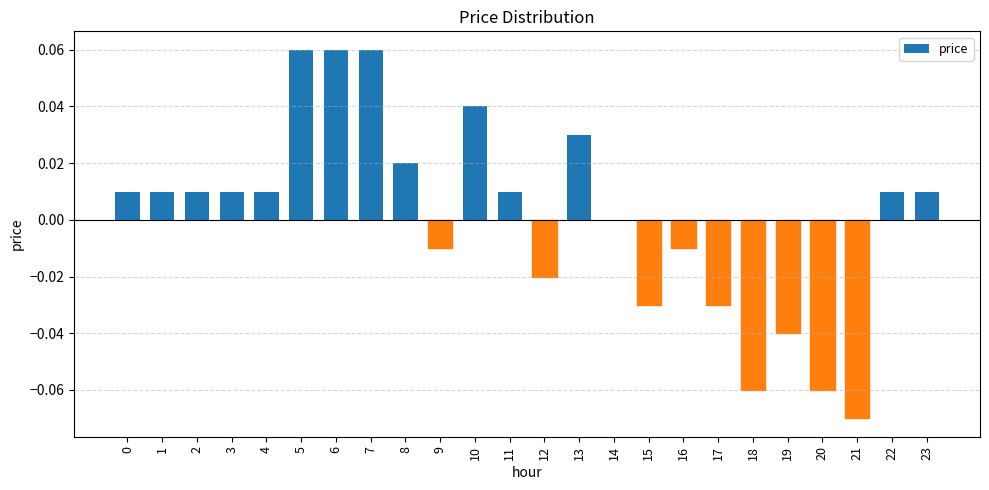

How many distinct data groups are displayed?

1